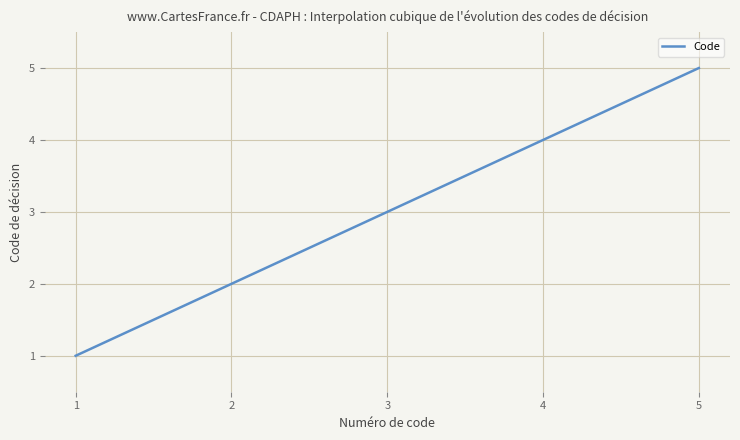

What is the maximum value shown in the chart?

5.0